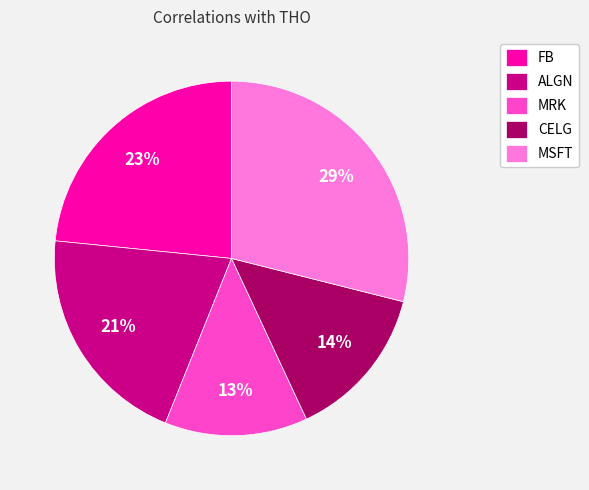

Between CELG and FB, which is larger?

FB